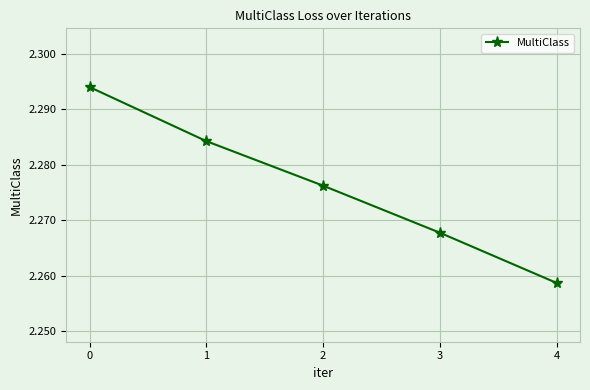

What is the sum of all values?

11.4